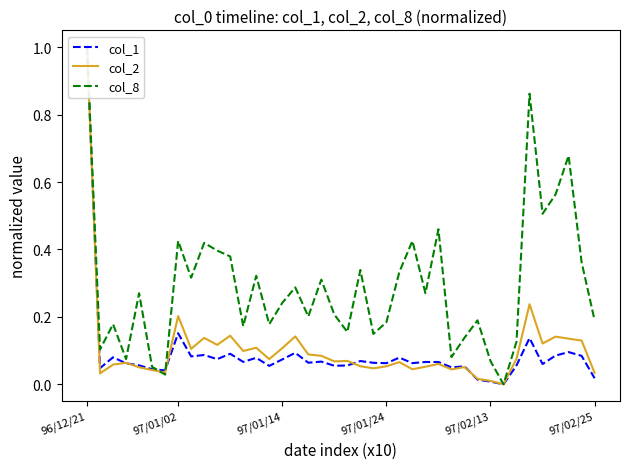

Is it true that col_8 equals 0.4 at 97/01/02?

True